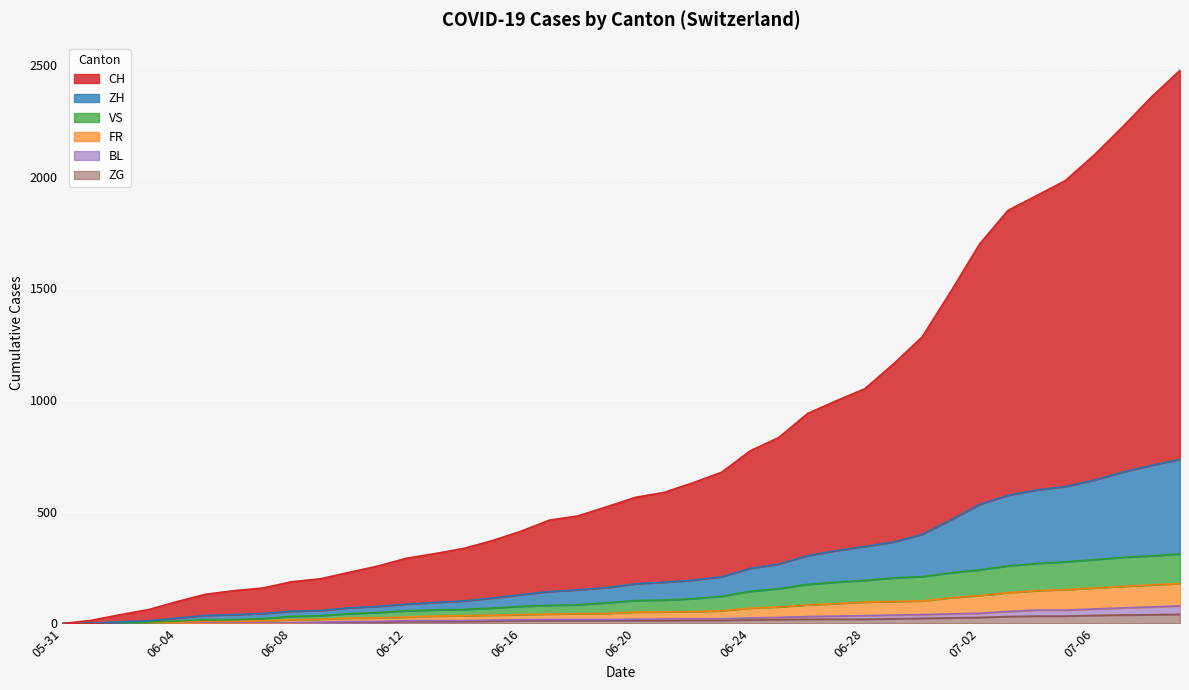

What are all the series names shown in the legend?

CH, ZH, VS, FR, BL, ZG